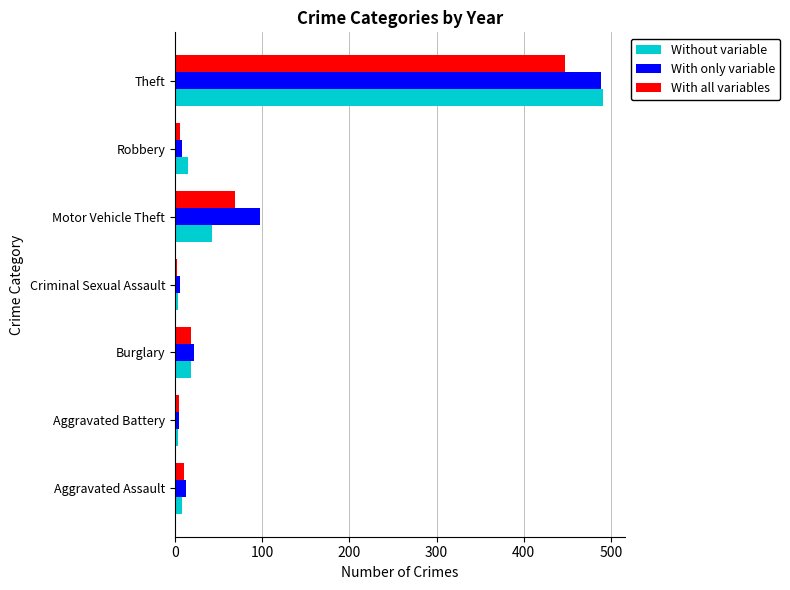

What is the difference between the second highest and minimum values in the With only variable series?

93